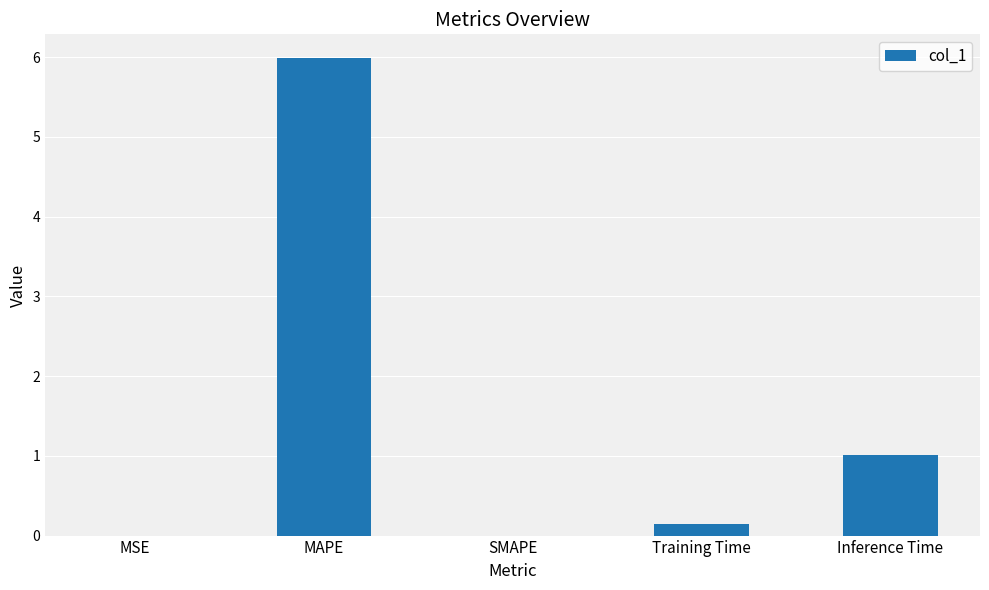

The chart shows a value of 6.0 at MAPE. True or false?

True